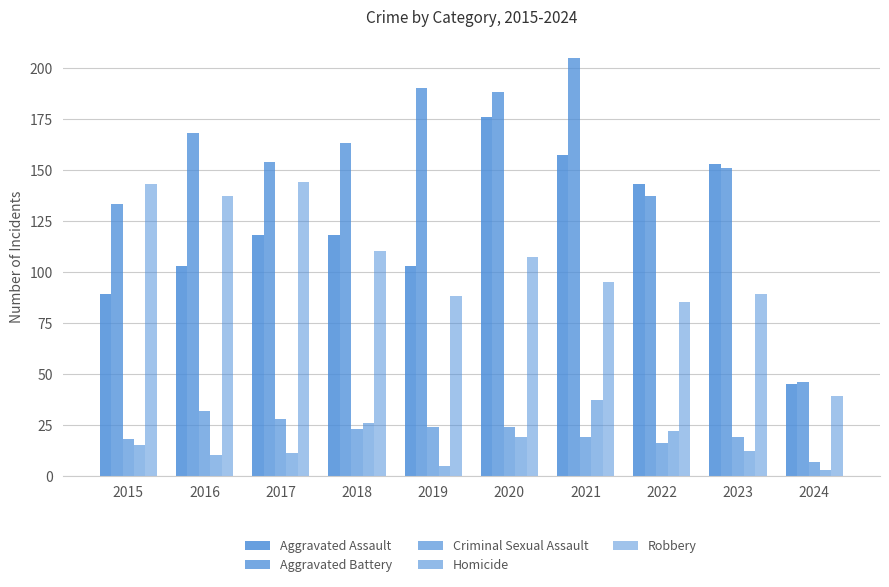

At which label does Homicide first exceed 15?

2018